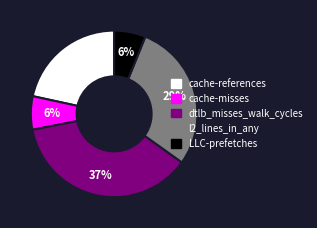

To the nearest percent, what is the average slice percentage?

20%